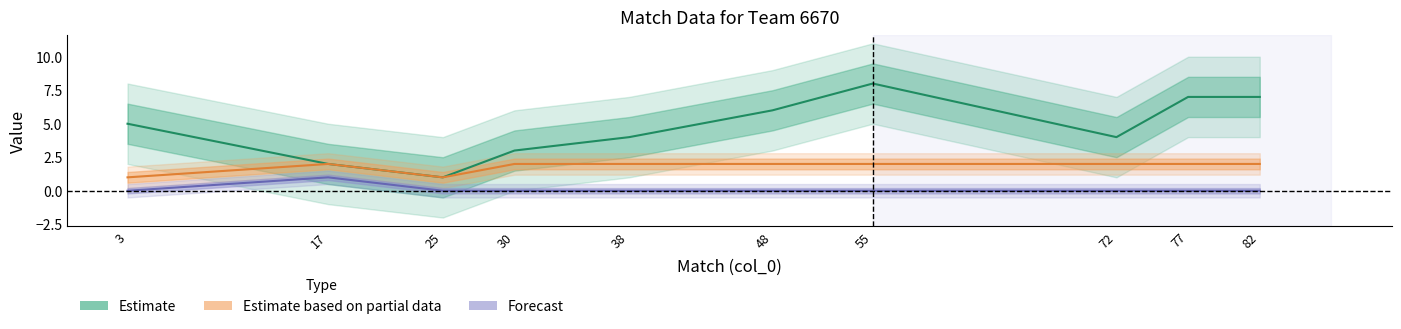

How many interior local valleys does the Estimate series have?

2